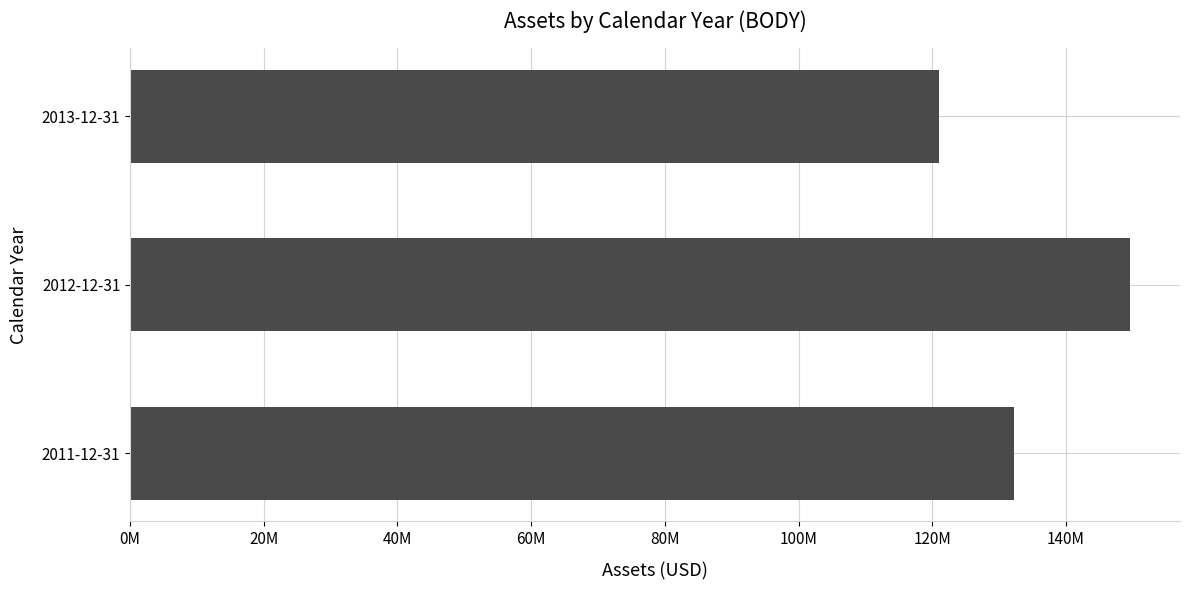

Are the bars horizontal?

Yes